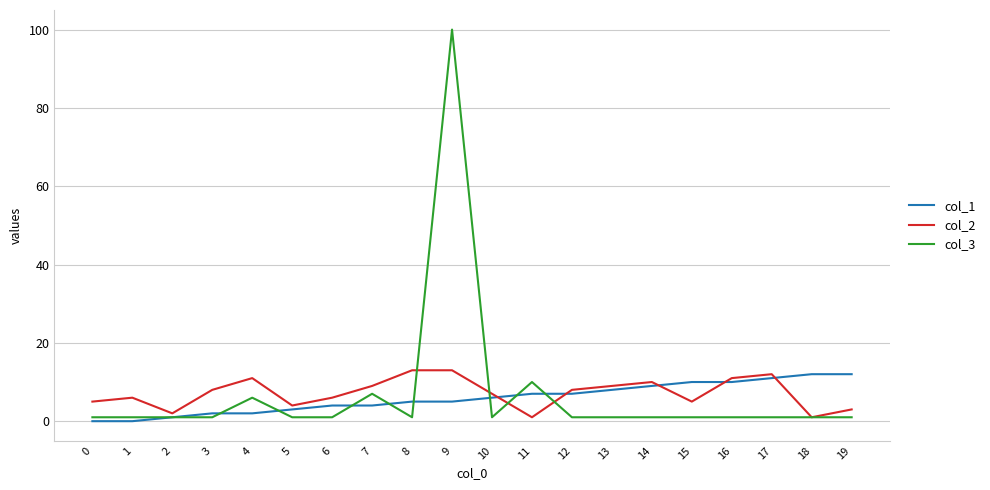

The value of col_3 at 10 is 1. True or false?

True